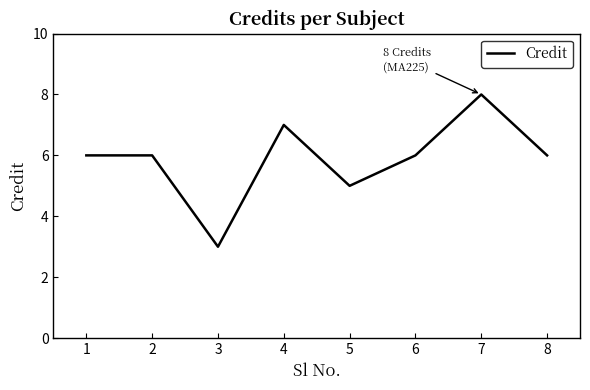

The value at 4 is 7. True or false?

True